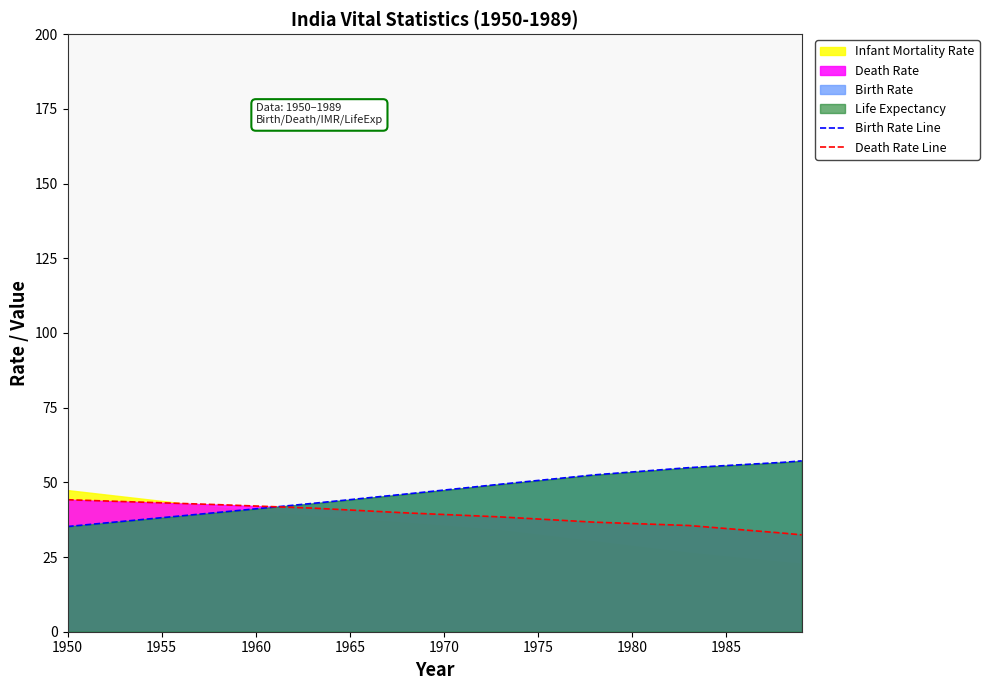

Reading left to right, transcribe all the data shown in this chart.

Birth Rate Line: 35.2	35.8	36.4	37.0	37.6	38.2	38.8	39.3	39.9	40.5	41.1	41.7	42.3	42.9	43.6	44.2	44.8	45.5	46.1	46.8	47.4	48.1	48.7	49.4	50.0	50.6	51.2	51.9	52.5	53.0	53.5	54.0	54.4	54.9	55.3	55.6	56.0	56.3	56.7	57.2
Death Rate Line: 44.2	44.0	43.8	43.6	43.4	43.1	42.9	42.7	42.5	42.3	42.1	41.8	41.6	41.4	41.1	40.7	40.4	40.1	39.8	39.5	39.2	39.0	38.7	38.4	38.1	37.7	37.4	37.0	36.7	36.4	36.2	36.0	35.8	35.5	35.0	34.5	34.0	33.5	33.0	32.4